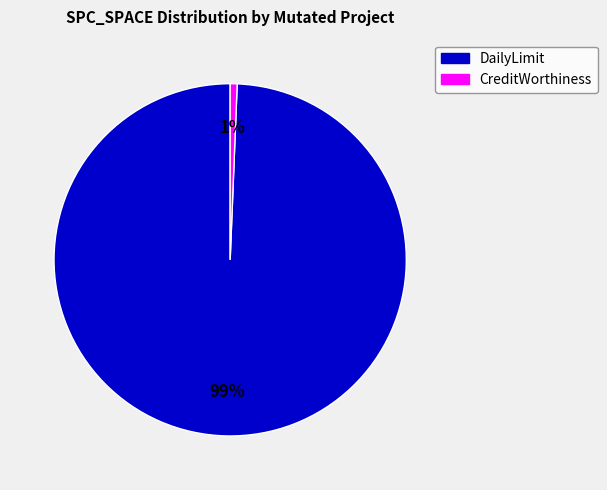

Is there any slice that represents more than half of the pie?

Yes